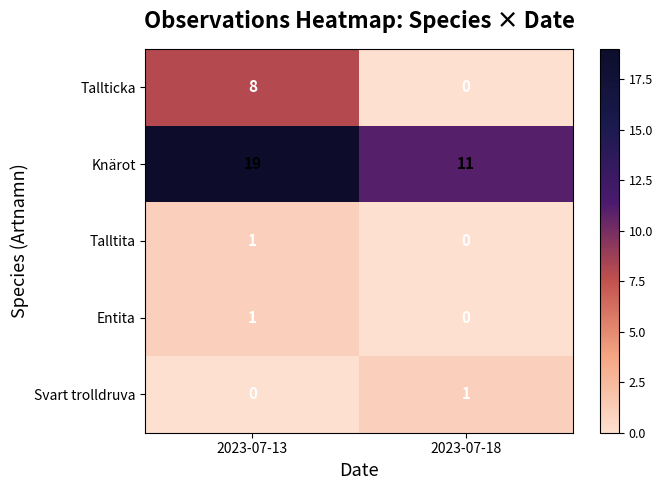

What is the difference between the maximum and minimum values in the Knärot series?

8